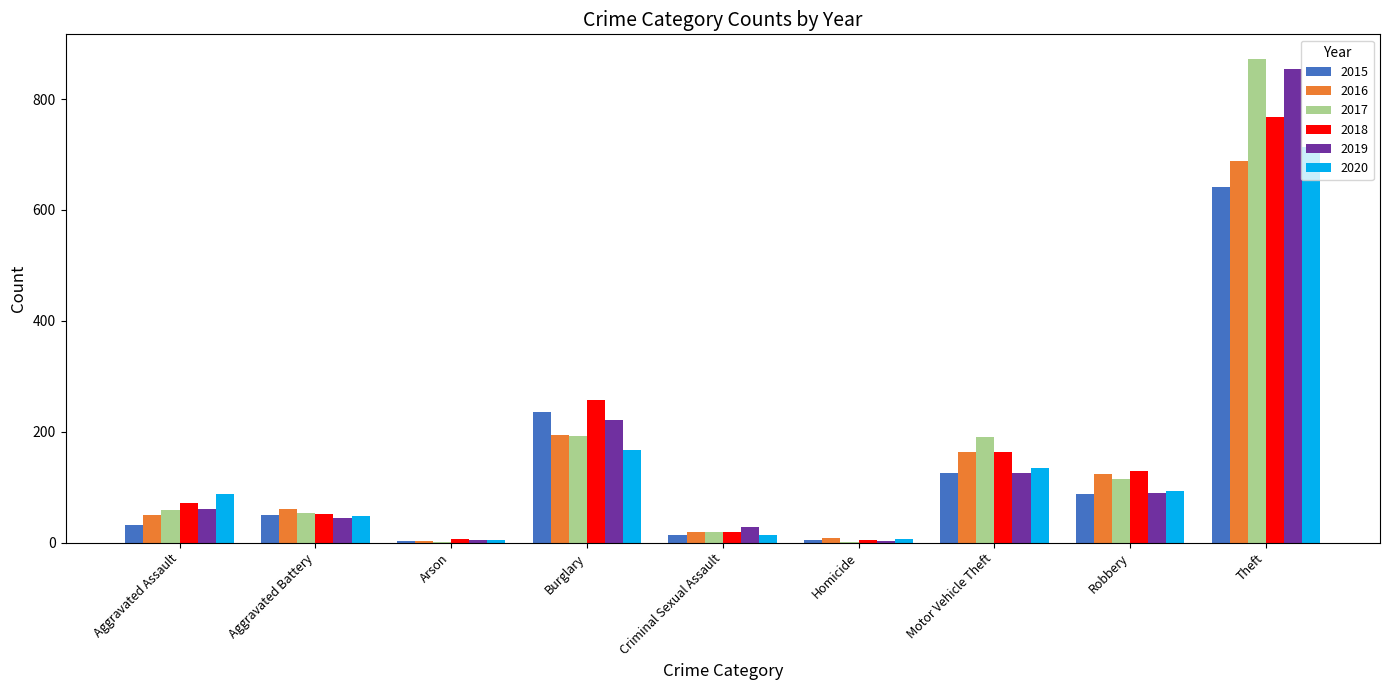

Which series changed the most between Motor Vehicle Theft and Robbery?

2017